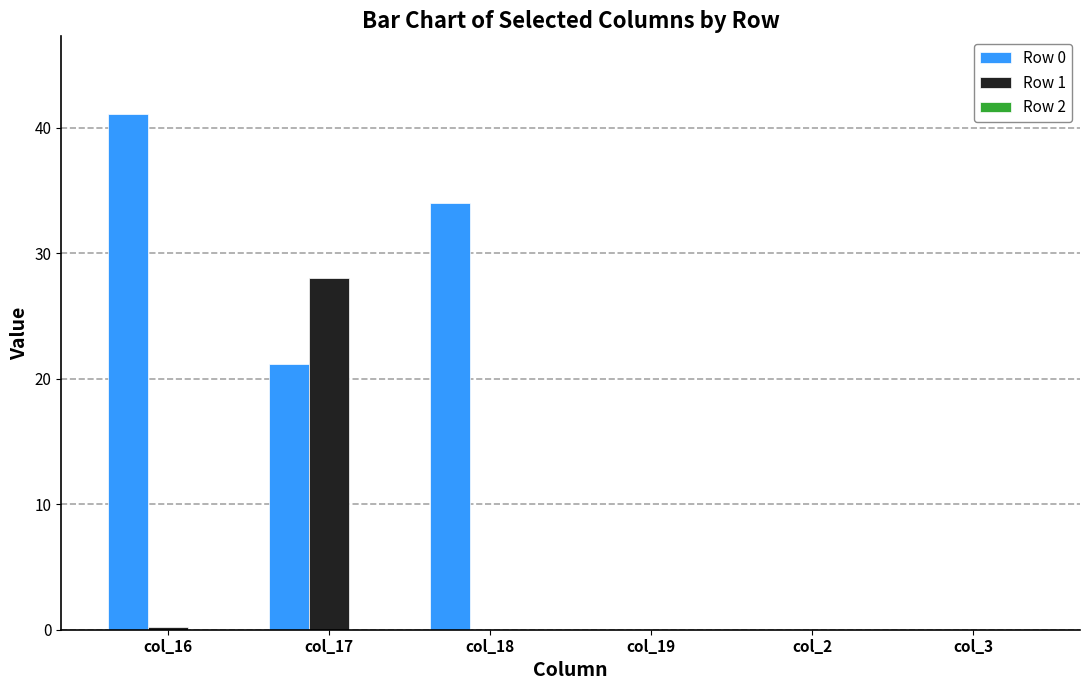

What is the greatest value displayed?

41.1